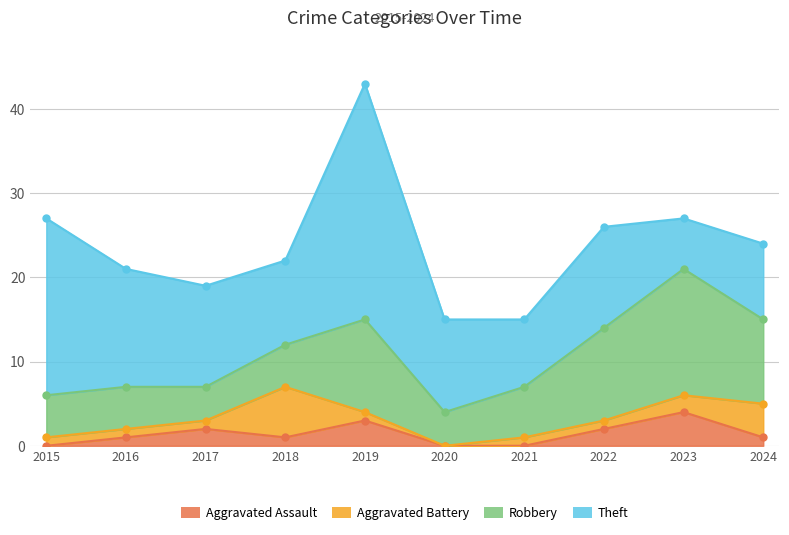

What value does the Aggravated Battery series have at 2019?

1